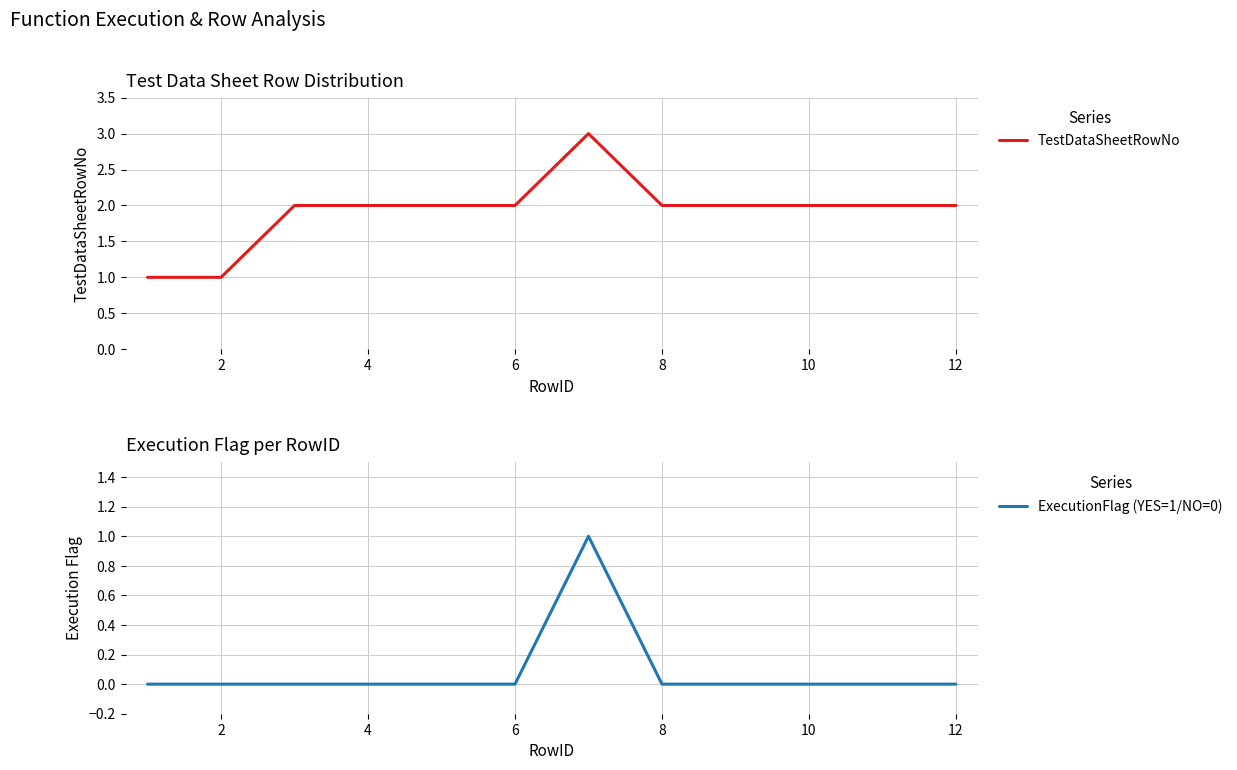

True or false: TestDataSheetRowNo and ExecutionFlag (YES=1/NO=0) cross at least once.

False